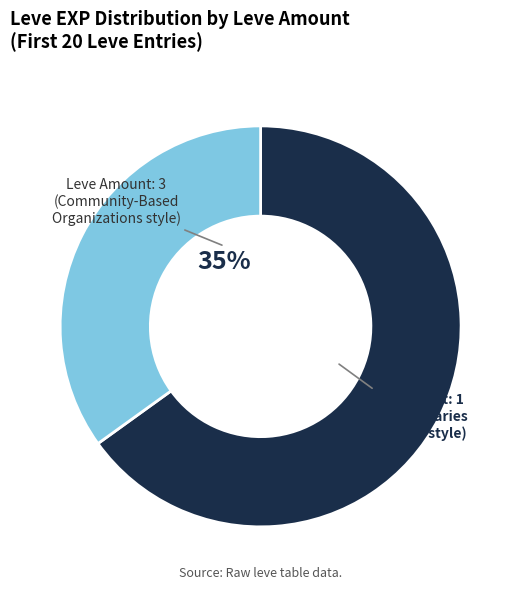

How many segments does this pie chart have?

2